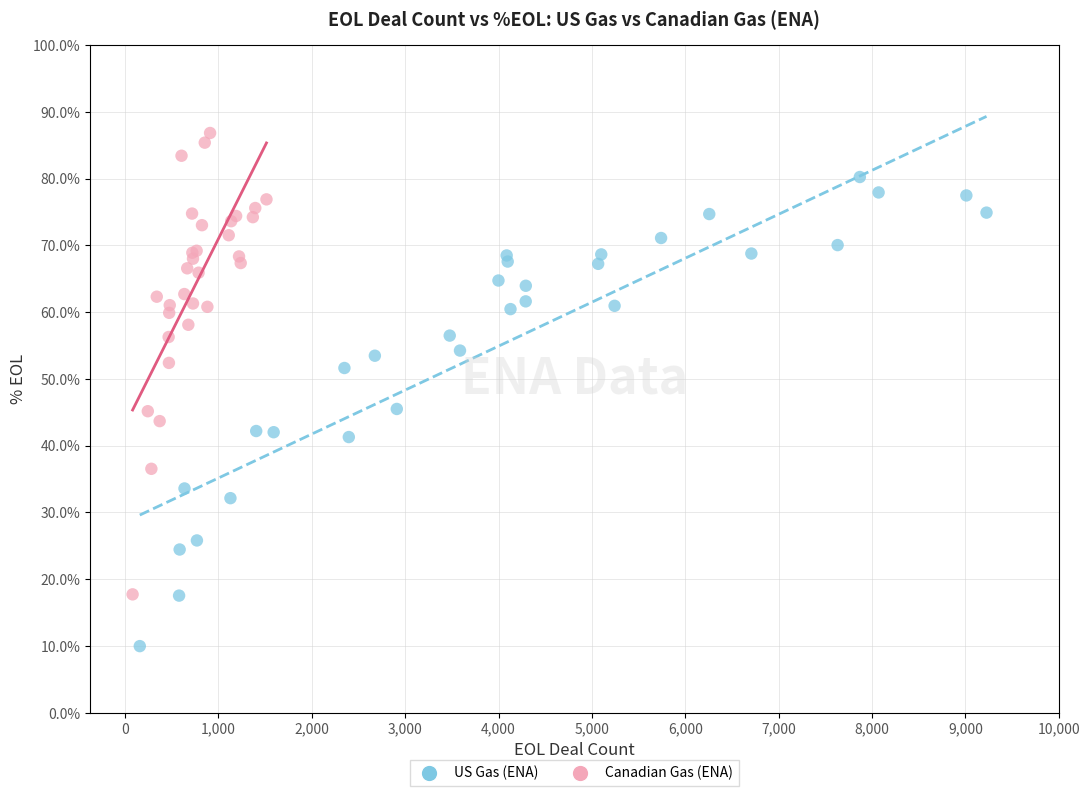

Which series has the widest spread of Y values?

US Gas (ENA)